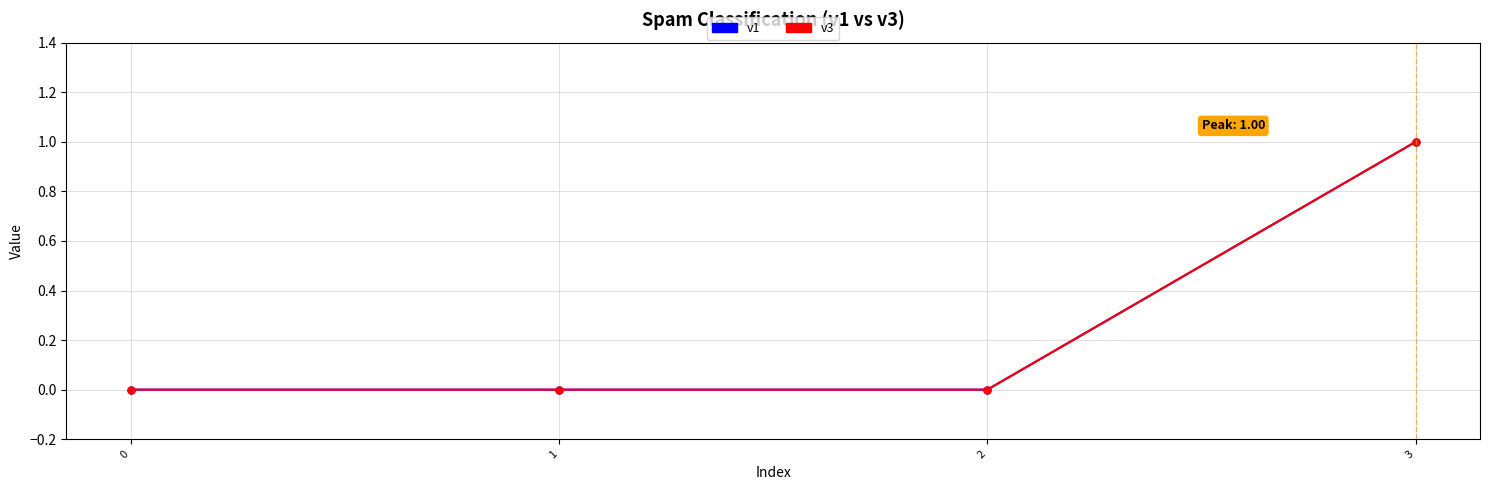

What is the difference between the maximum and minimum values in the v1 series?

1